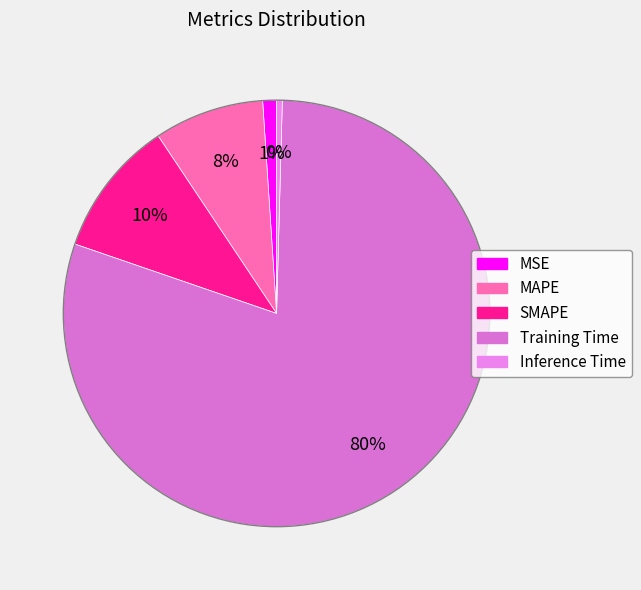

The Training Time slice represents 80% of the pie. True or false?

True